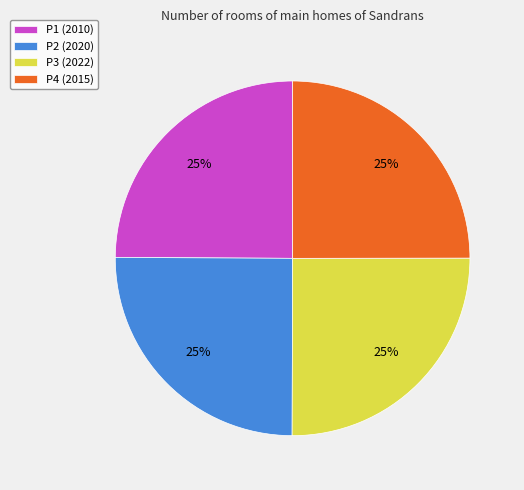

Does P2 account for over 50% of the chart?

No